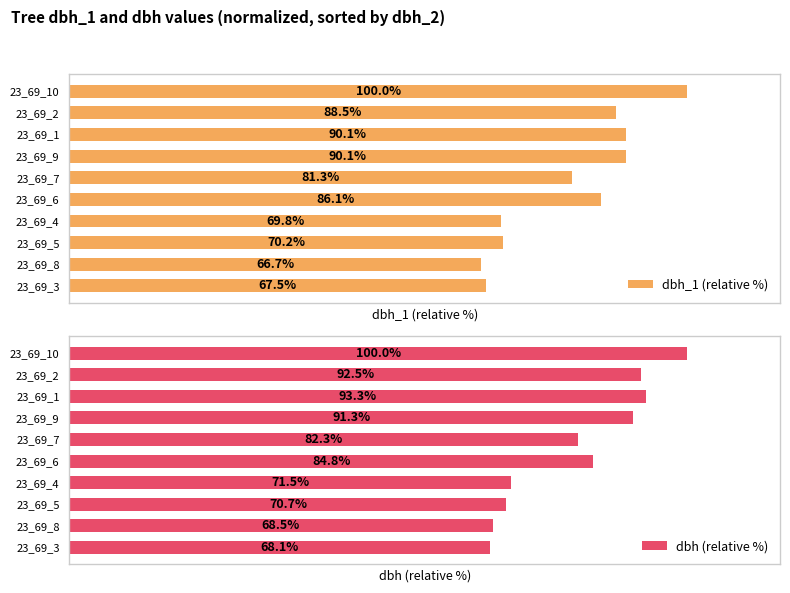

Which series has the largest total across all categories?

dbh (relative %)